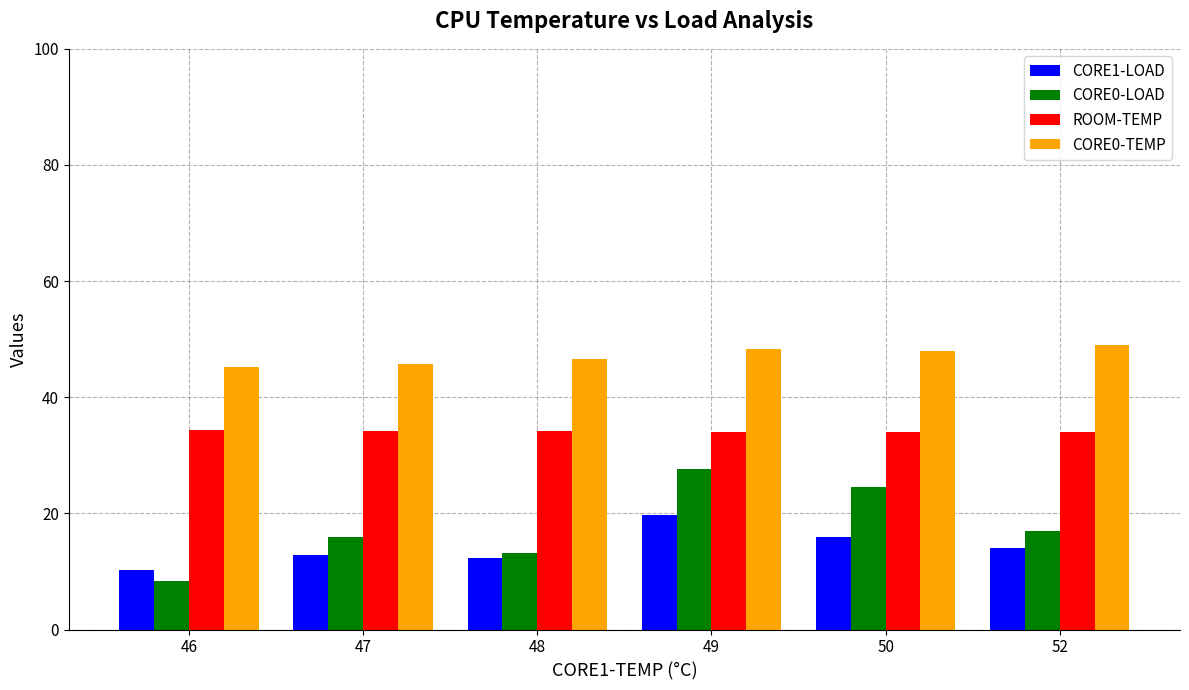

Between 47 and 49, which series saw the biggest shift?

CORE0-LOAD